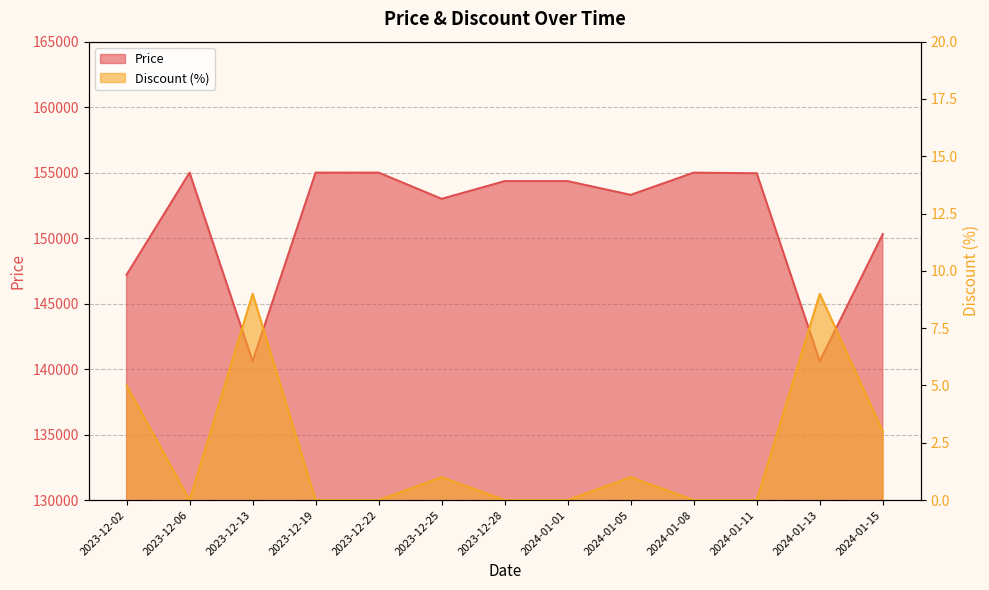

What is the total value across all series at 2023-12-06?

155000